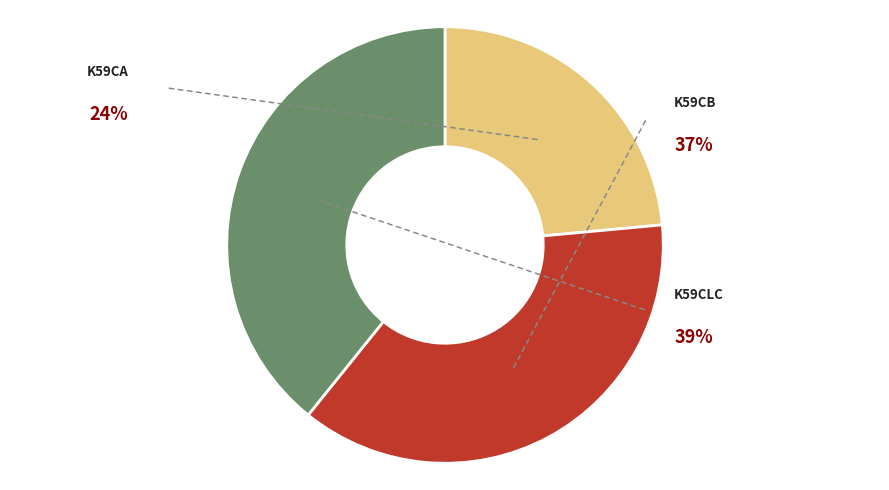

True or false: K59CB accounts for 37% of the total.

True